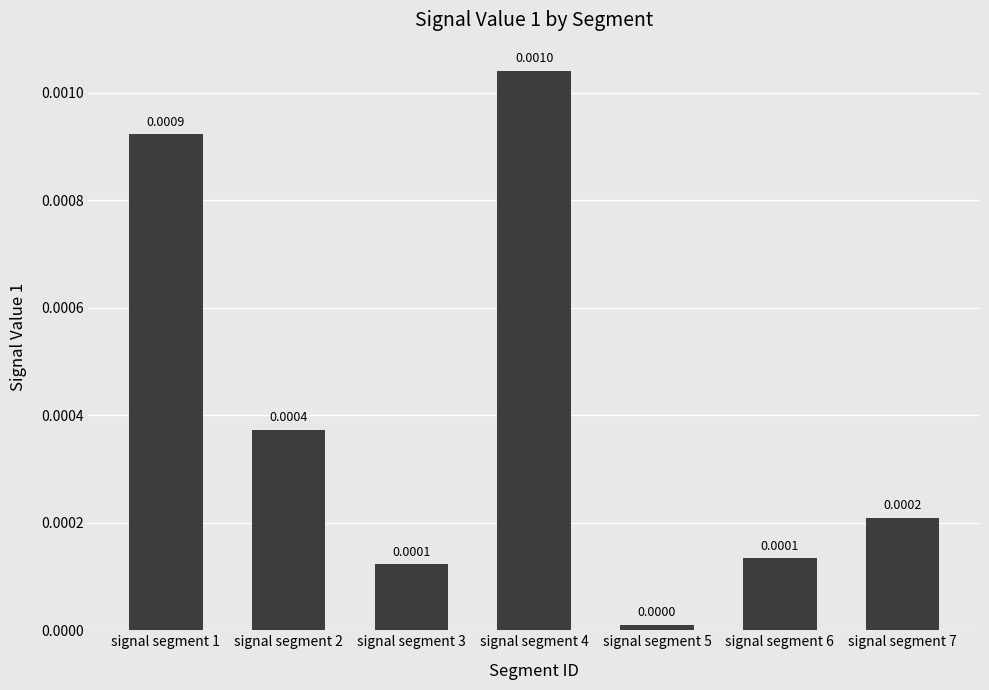

Between signal segment 2 and signal segment 7, which is larger?

signal segment 2